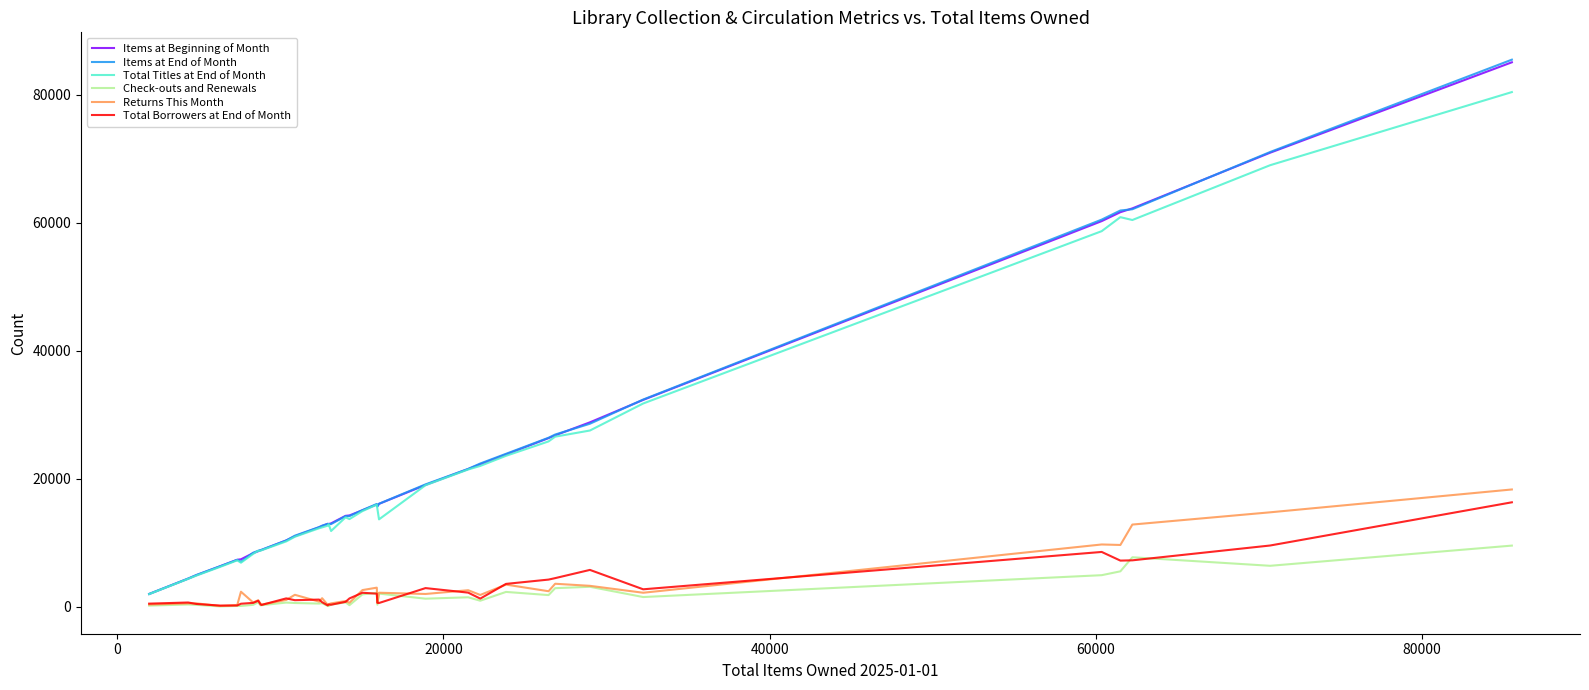

True or false: Total Borrowers at End of Month and Total Titles at End of Month intersect in this chart.

False